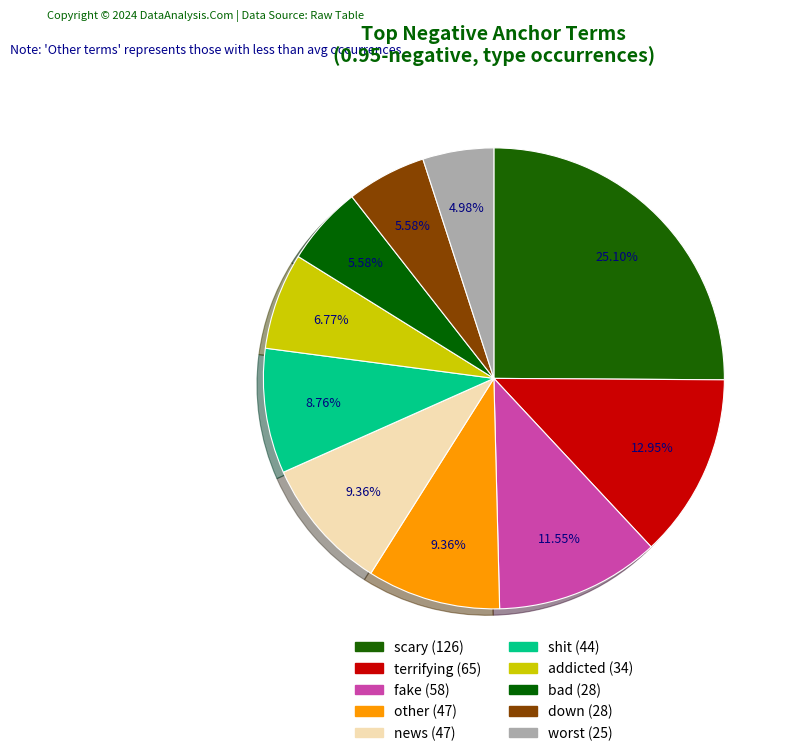

Count the number of slices in the pie.

10